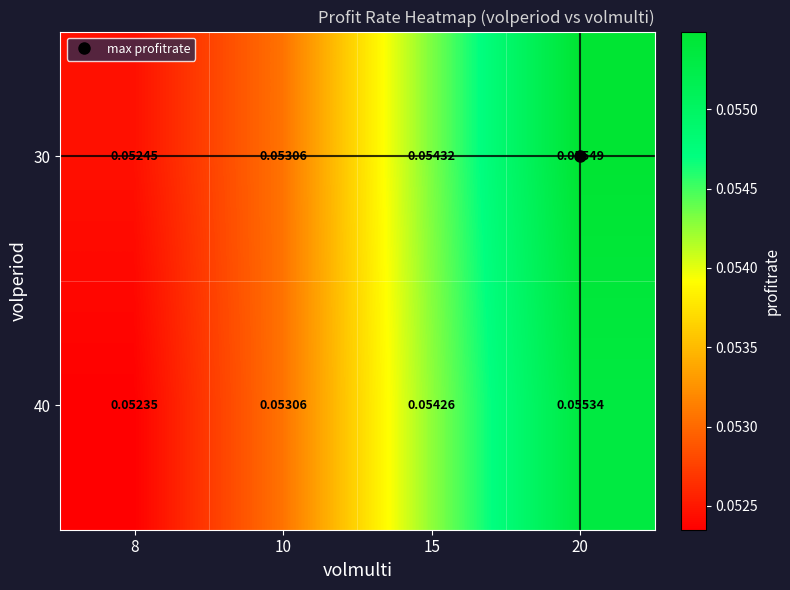

Is the value of 40 at 8 greater than the value of 30 at 8?

No